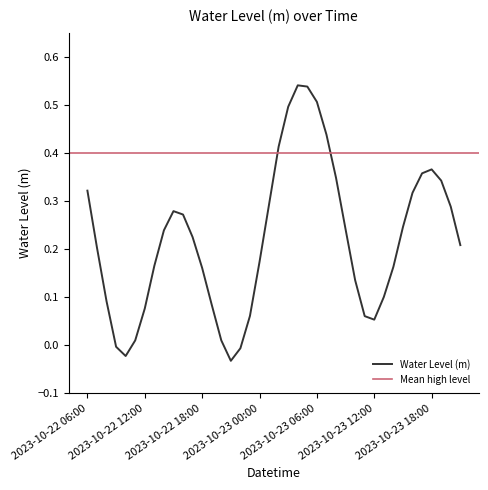

Between 2023-10-22 11:00 and 2023-10-23 14:00, which is larger?

2023-10-23 14:00